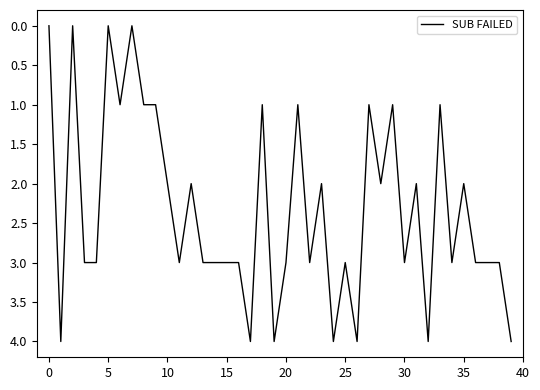

What is the greatest value displayed?

4